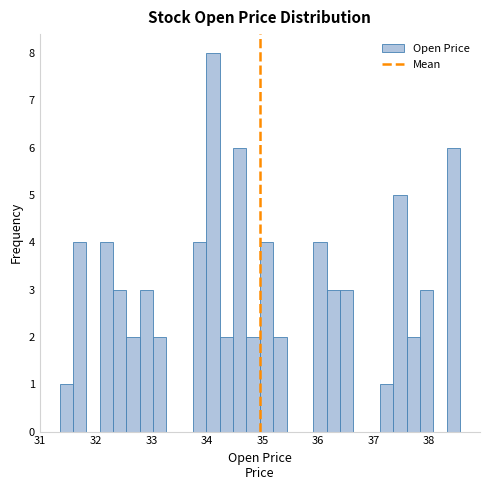

Around what value on the x-axis is the tallest bar? Give the approximate position of its centre, as read against the axis.

34.1